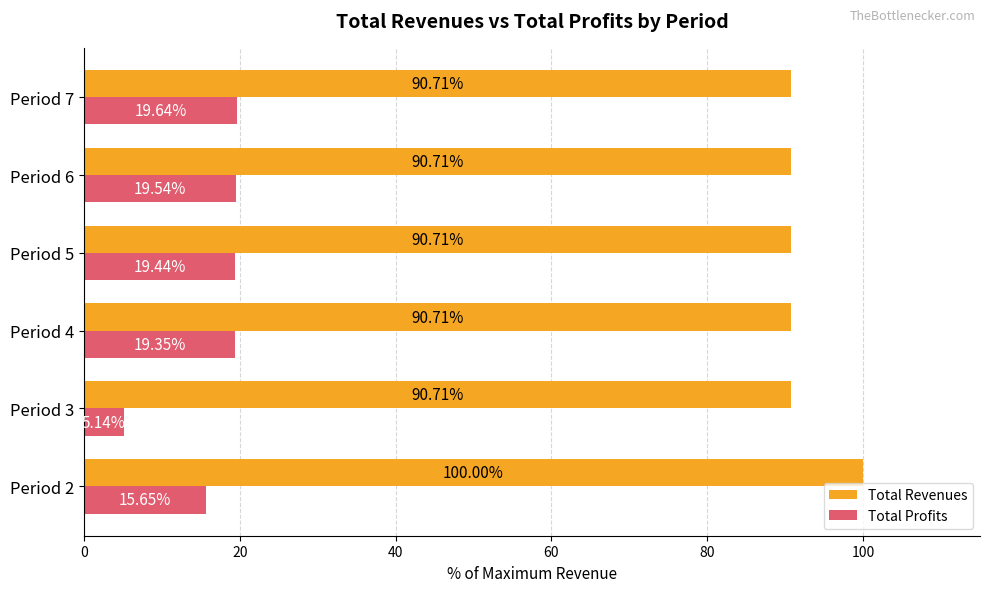

What is the difference between the maximum and minimum values in the Total Profits series?

14.5